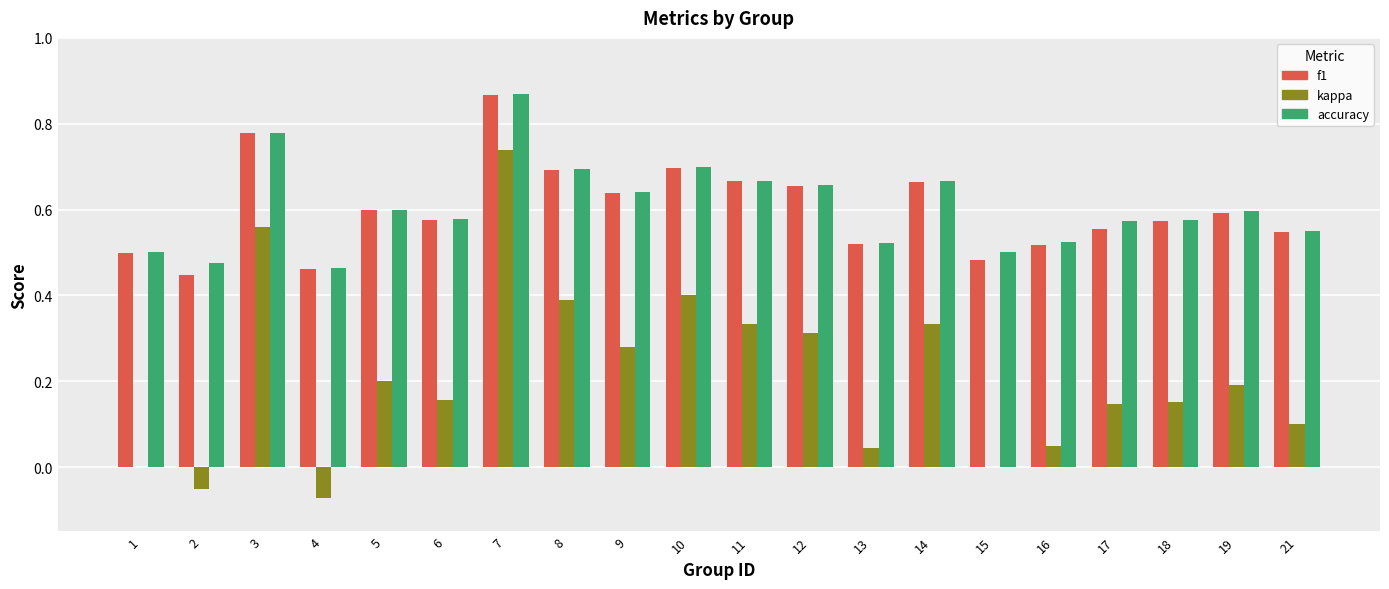

True or false: accuracy has a value of 0.5 at 2.

True